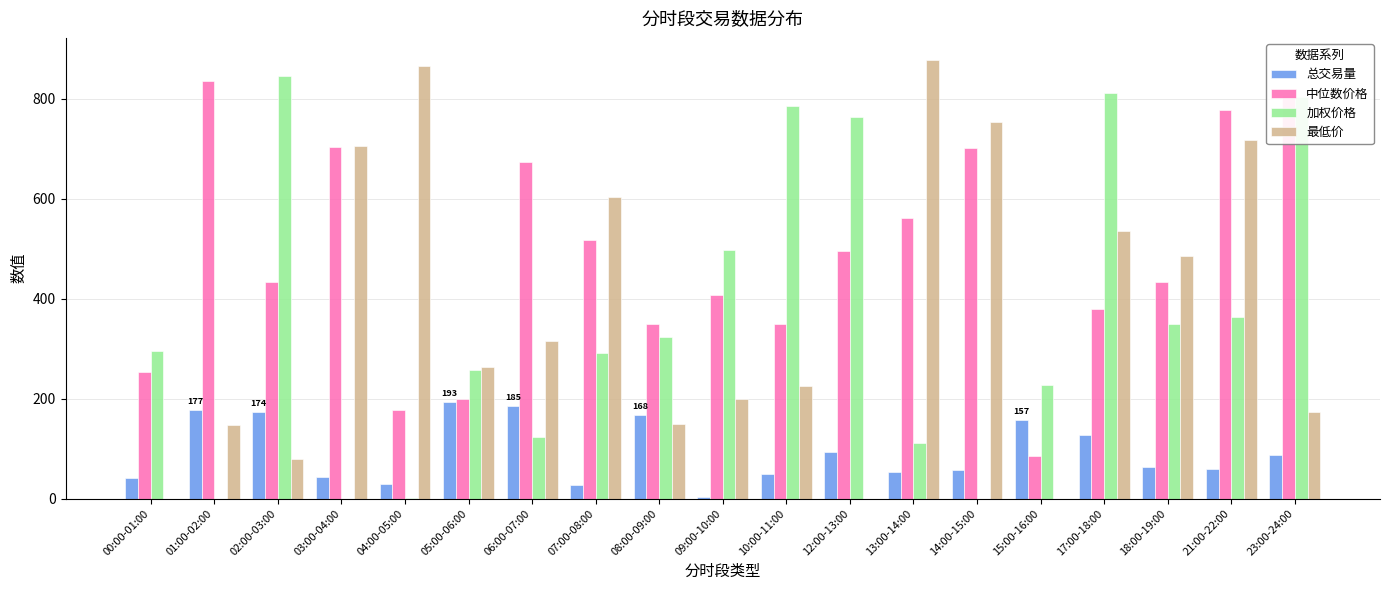

How many groups of bars are there?

19